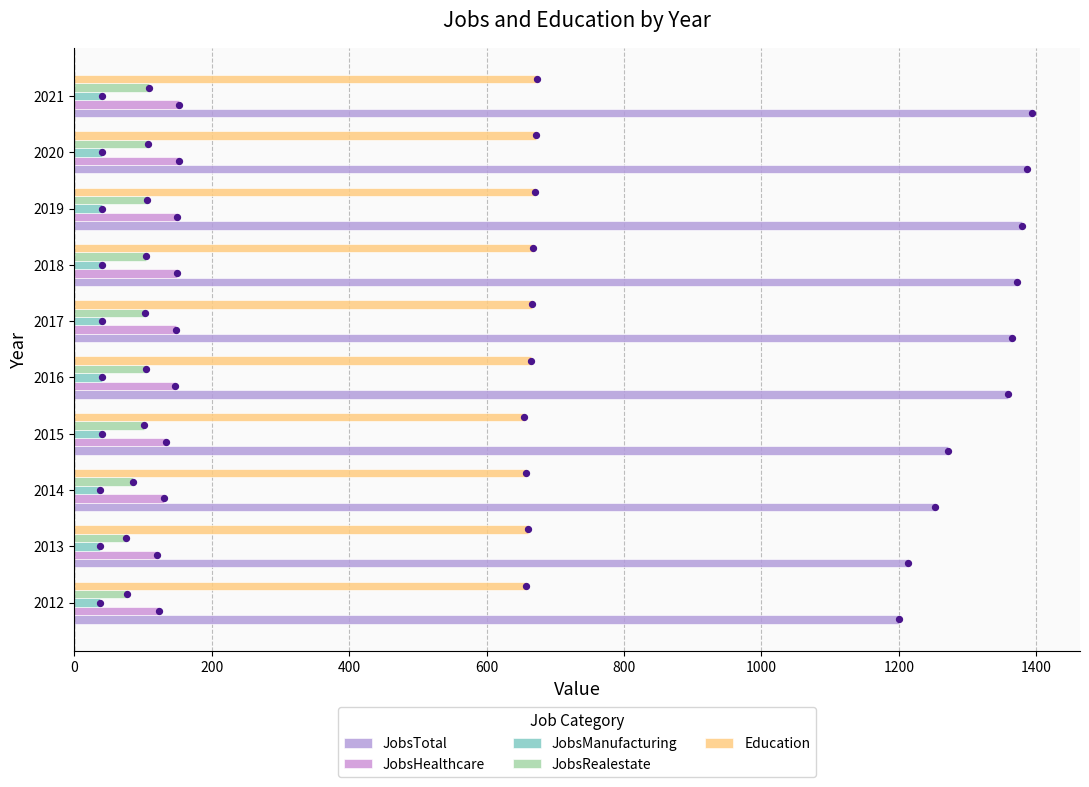

Is the value of JobsRealestate at 2020 greater than the value of JobsHealthcare at 2015?

No